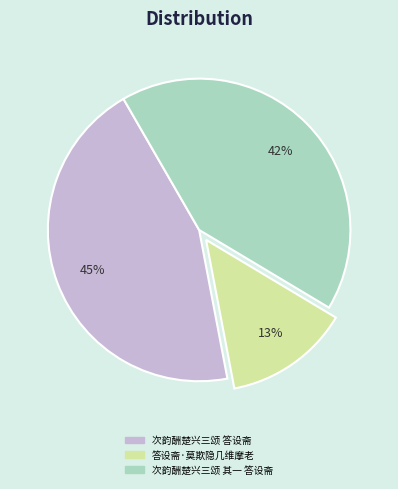

Approximately how many times larger is the value at 次韵酬楚兴三颂 其一 答设斋 compared to 次韵酬楚兴三颂 答设斋?

0.9